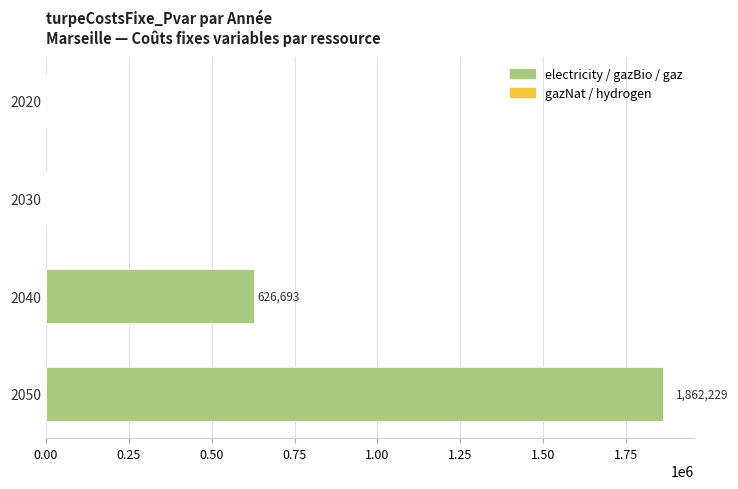

What value does the data have at 2050?

1862229.0